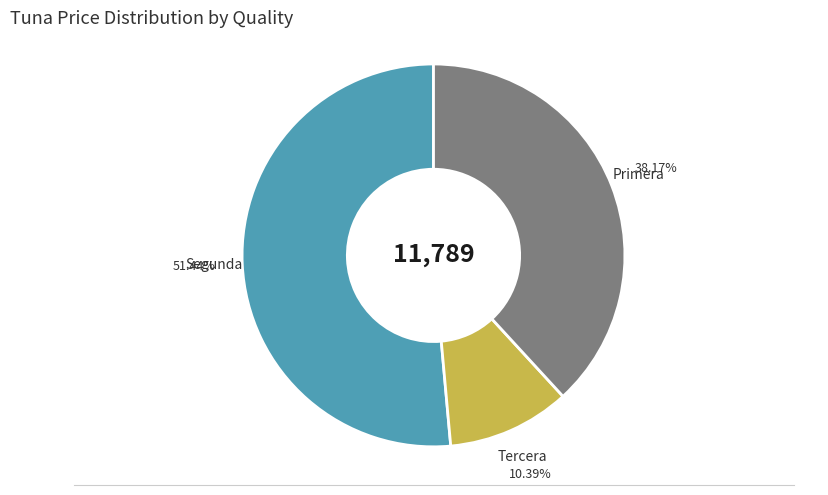

Is there a majority slice in this chart?

Yes